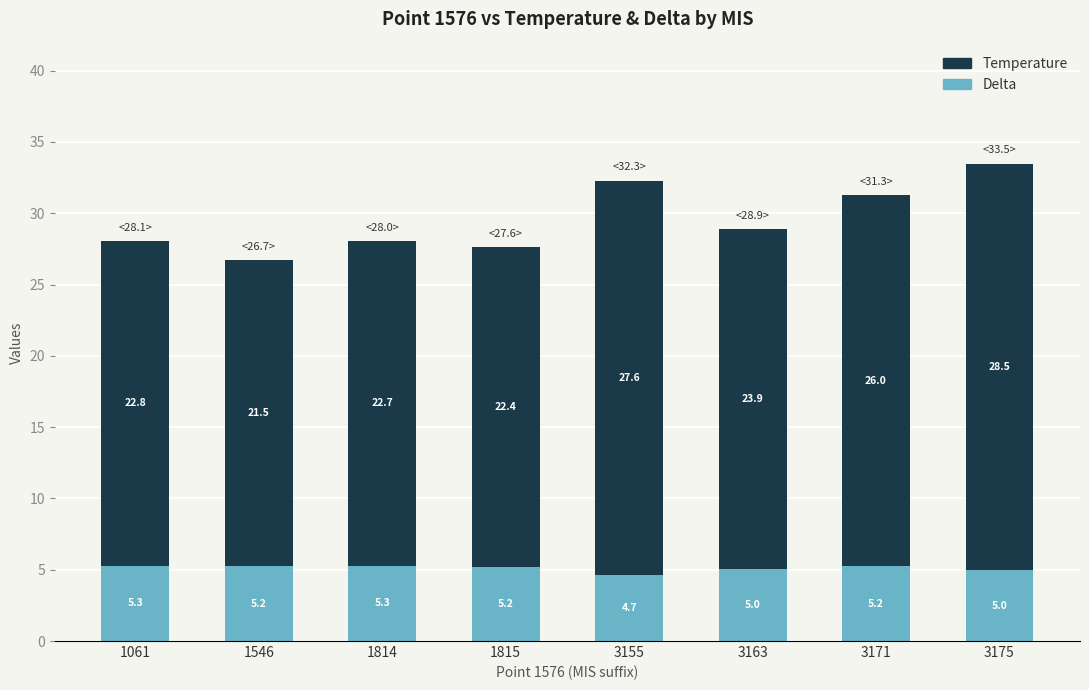

What is the highest value of the Delta series?

5.3